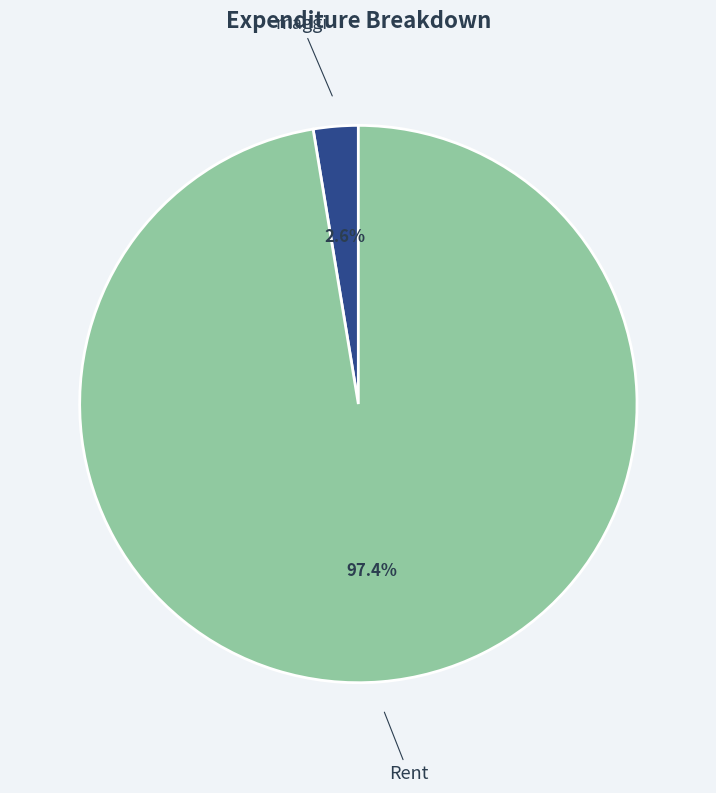

How many segments does this pie chart have?

2